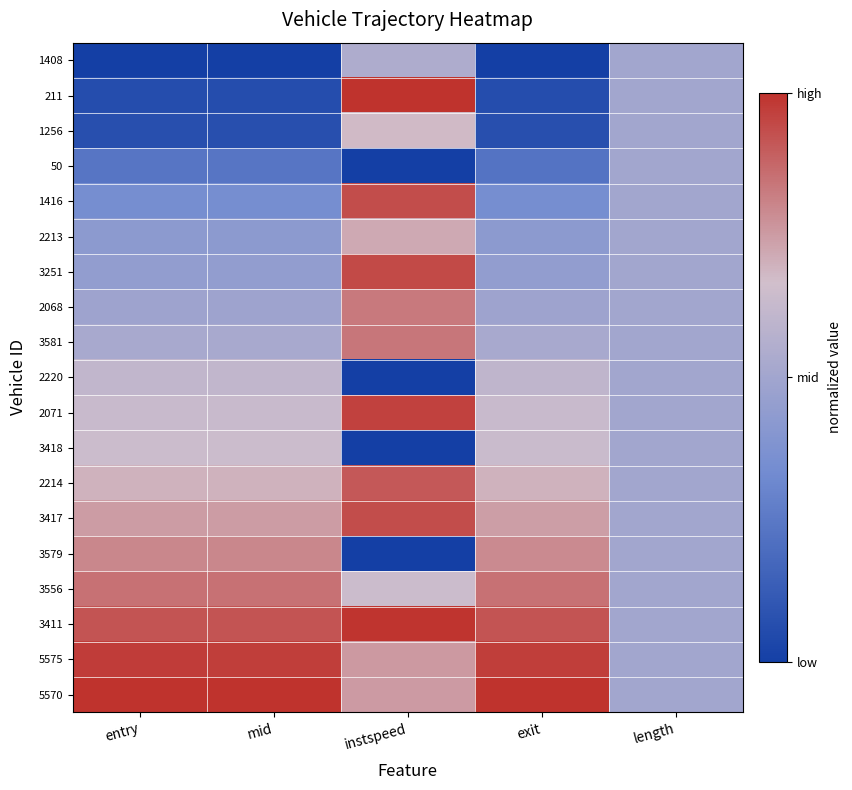

At how many categories does at least one series exceed 0?

5